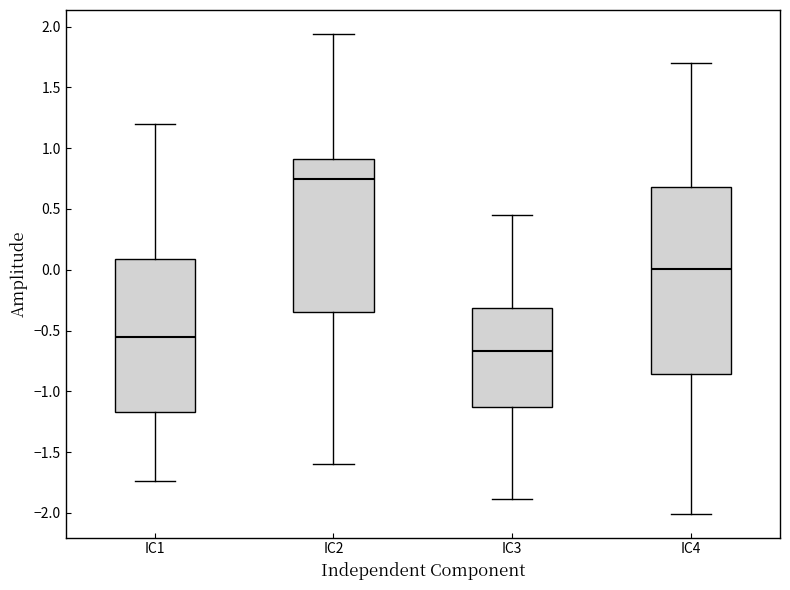

Where does the upper whisker of the box for IC1 end on the y-axis? The values are not printed on the chart, so give them approximately, as read against the axis.

1.20